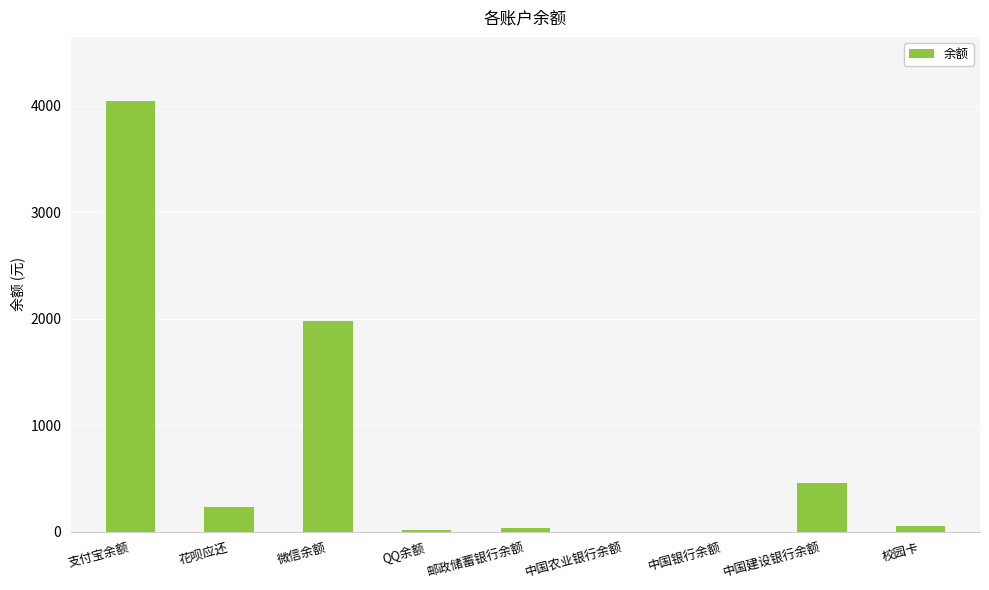

Where does the data first go above 53?

支付宝余额